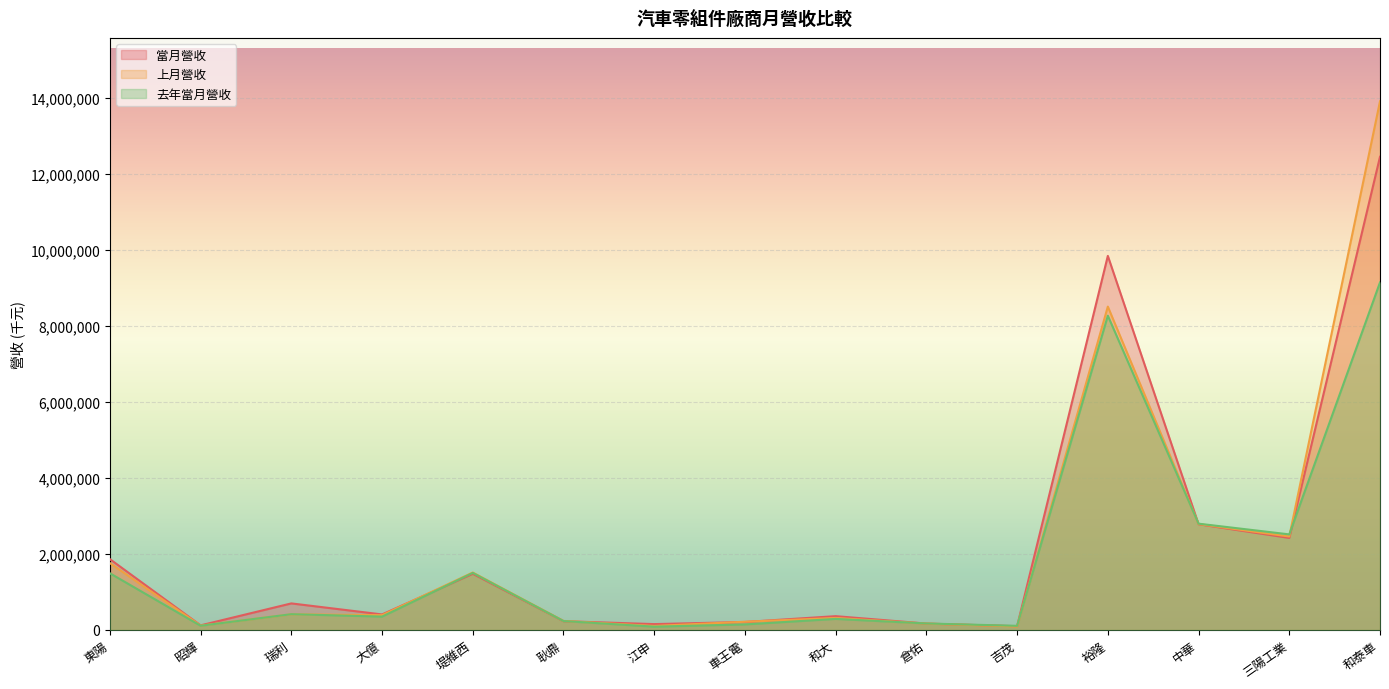

True or false: 去年當月營收 and 當月營收 cross at least once.

True